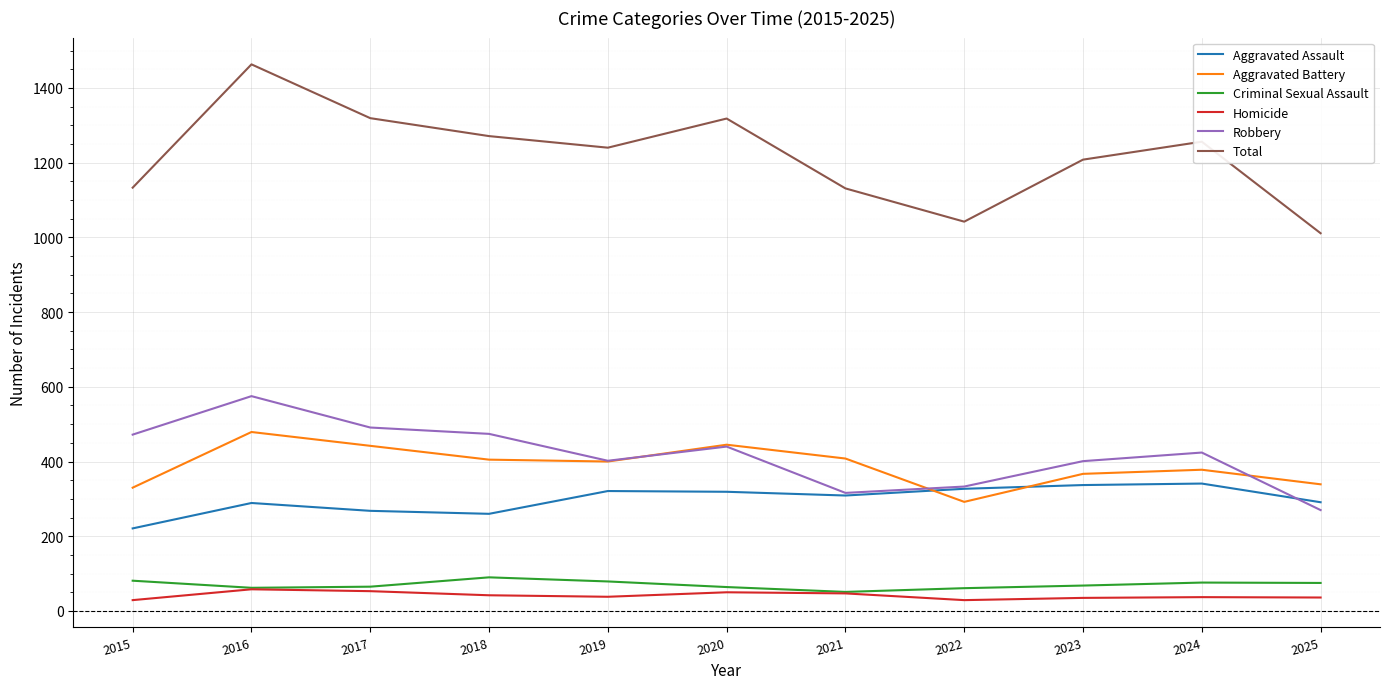

Is it true that Aggravated Assault equals 291 at 2025?

True